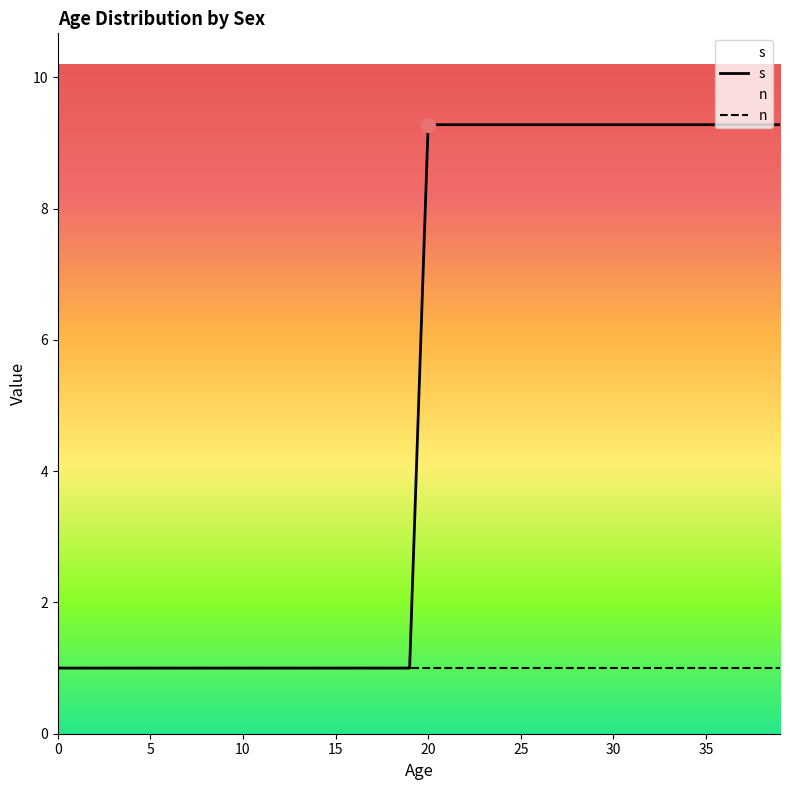

Rank the categories by value from lowest to highest.

0, 1, 2, 3, 4, 5, 6, 7, 8, 9, 10, 11, 12, 13, 14, 15, 16, 17, 18, 19, 20, 21, 22, 23, 24, 25, 26, 27, 28, 29, 30, 31, 32, 33, 34, 35, 36, 37, 38, 39